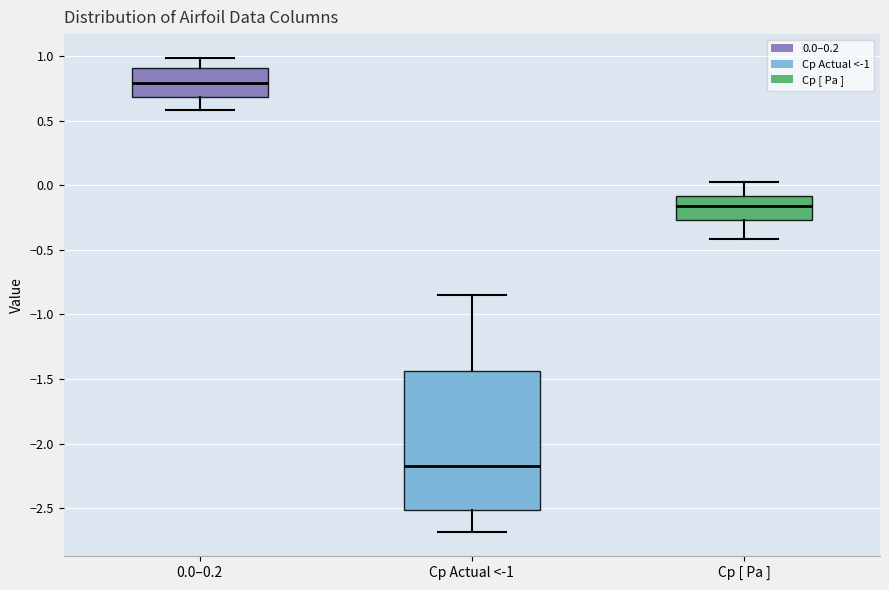

Reading left to right, read every box against the y-axis: the position of its median line, the range the box covers, and the ends of its whiskers. The values are not printed on the chart, so give them approximately, as read against the axis.

0.0–0.2: median 0.80, box 0.70 to 0.90, whiskers 0.60 to 1.00
Cp Actual <-1: median -2.15, box -2.50 to -1.45, whiskers -2.70 to -0.85
Cp [ Pa ]: median -0.15, box -0.25 to -0.10, whiskers -0.40 to 0.05